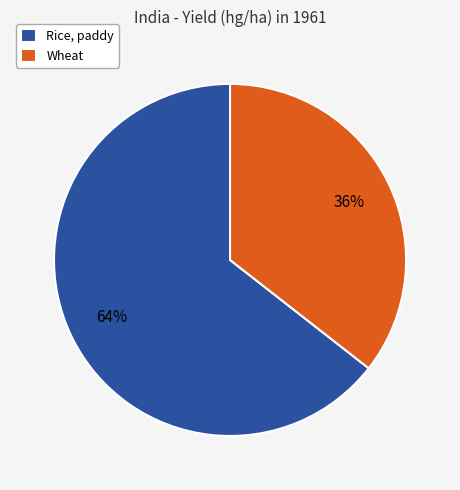

To the nearest percent, what is the average slice percentage?

50%